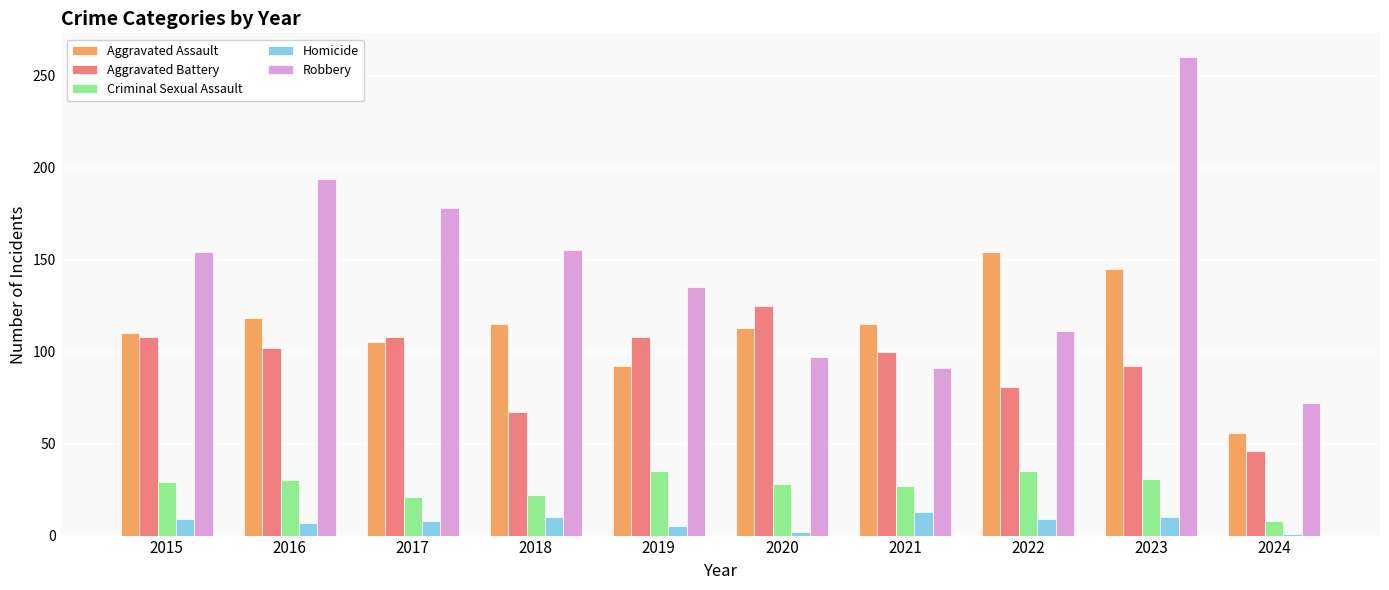

What is the average value of the Homicide series?

7